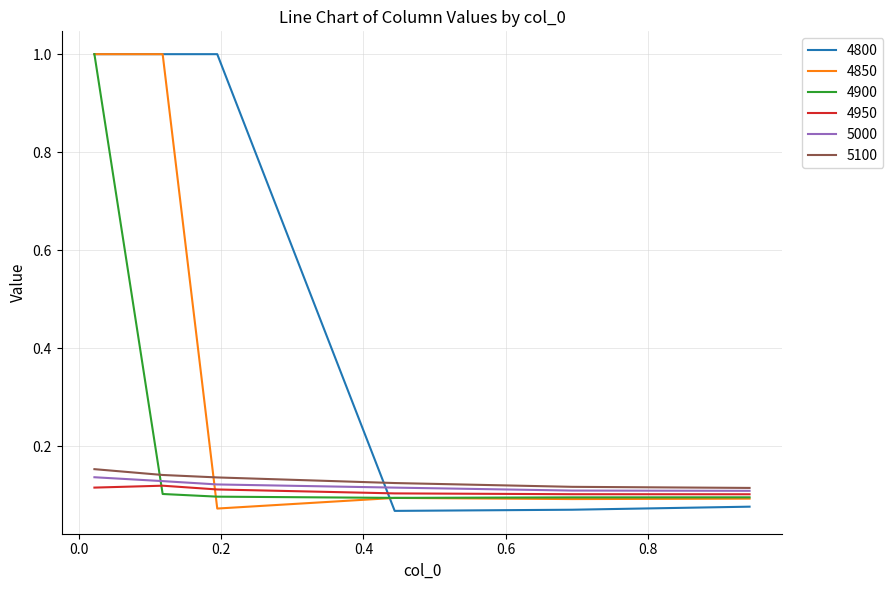

How many lines are shown in the chart?

6